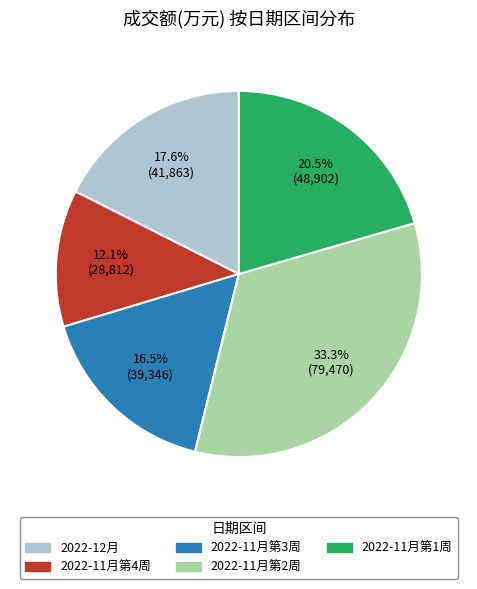

Is there a majority slice in this chart?

No